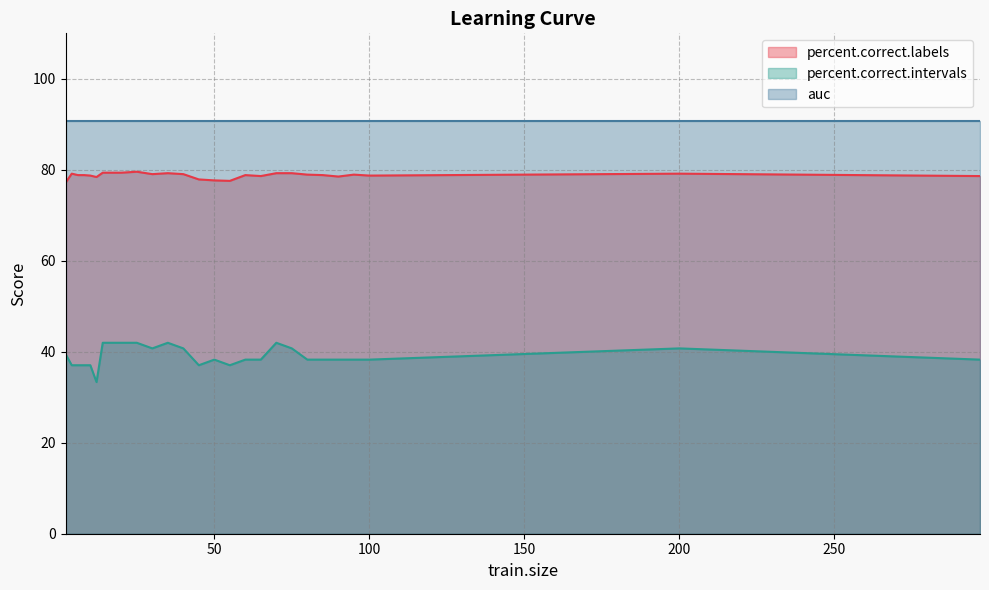

Which series has the largest range (max minus min)?

percent.correct.intervals